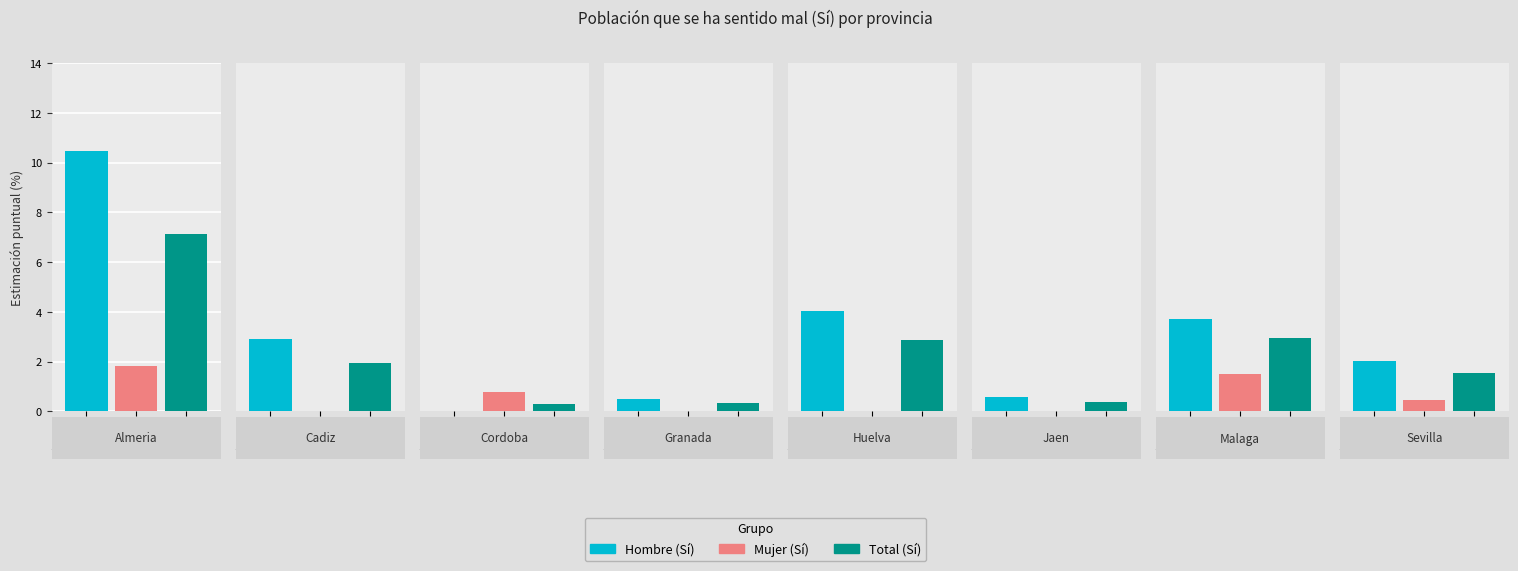

How many bars are there in each group?

3